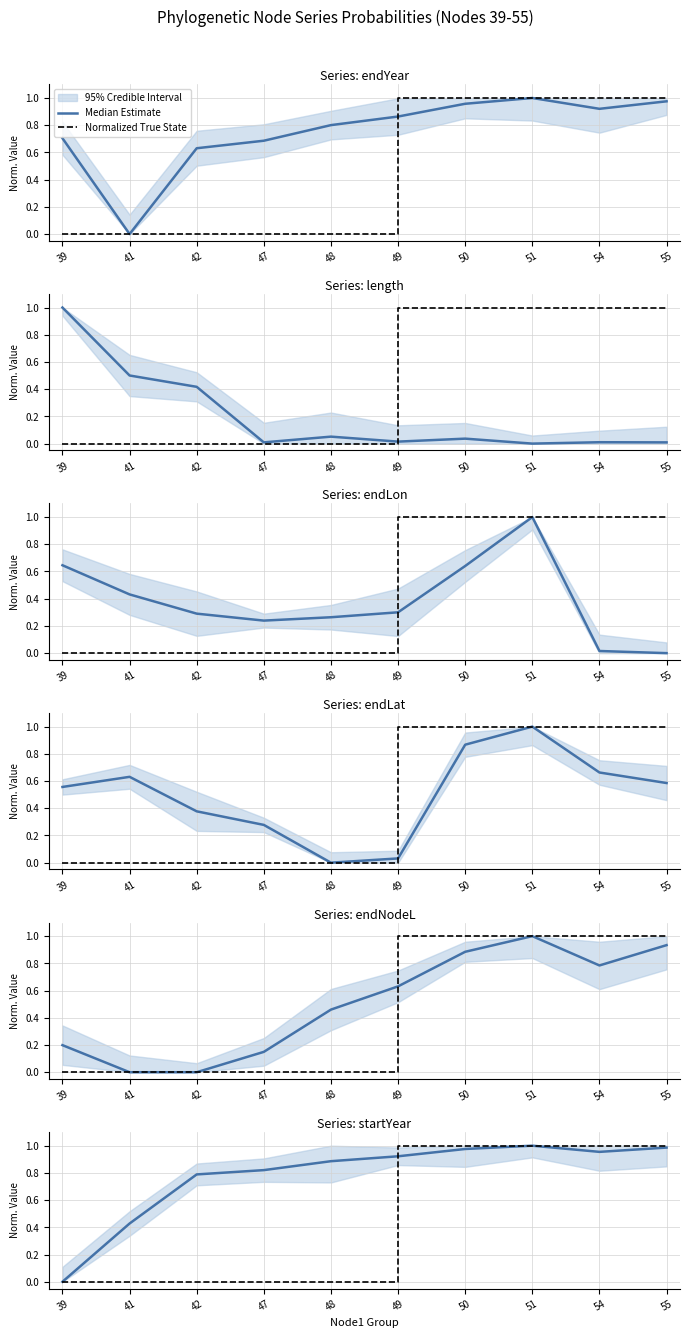

Reading right to left, list all the values displayed in this chart.

Median Estimate: 1.0	1.0	1.0	1.0	0.9	0.9	0.8	0.8	0.4	0.0
Normalized True State: 1.0	1.0	1.0	1.0	1.0	0.0	0.0	0.0	0.0	0.0